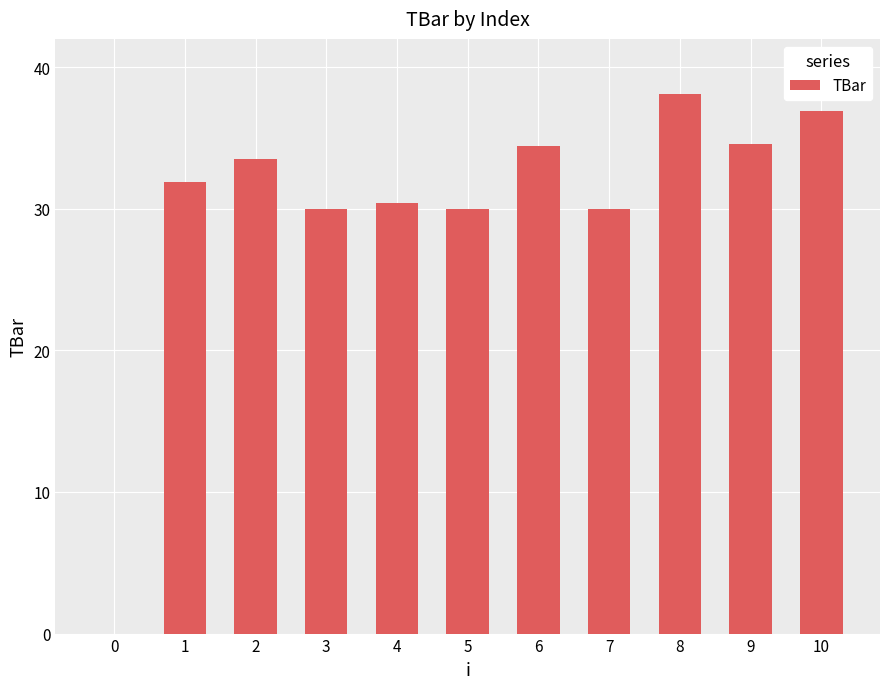

Which has a higher value, 9 or 7?

9